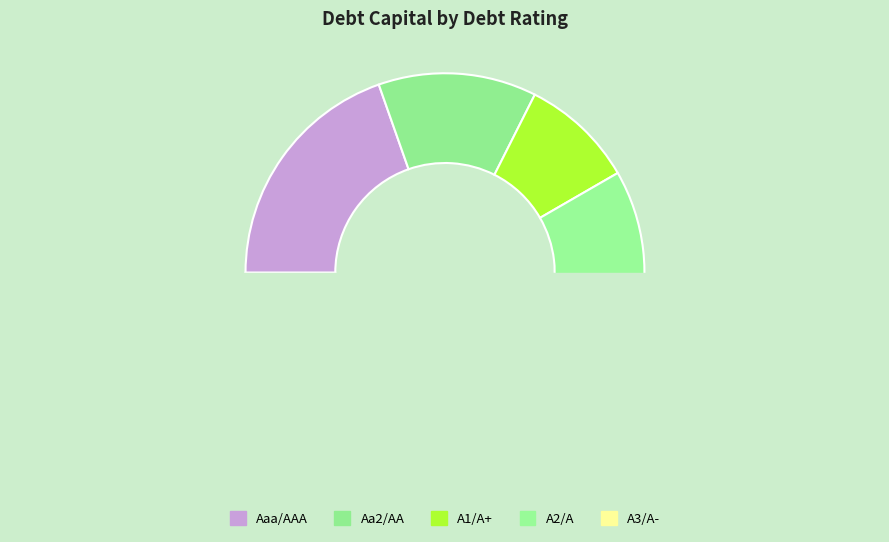

To the nearest percent, what percentage of the pie is A3/A-?

4%